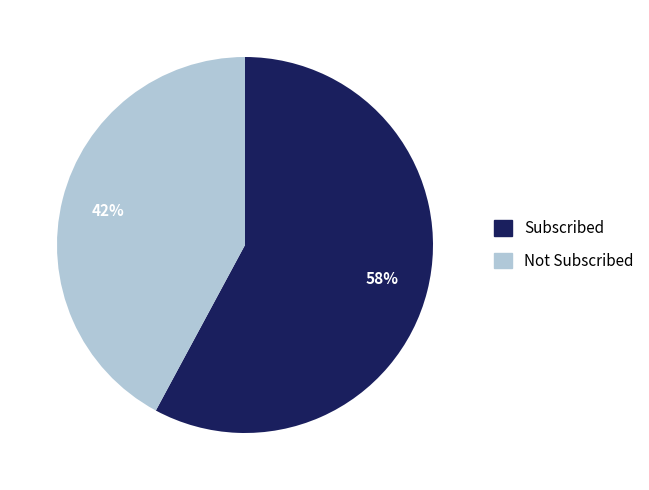

Count the number of slices in the pie.

2